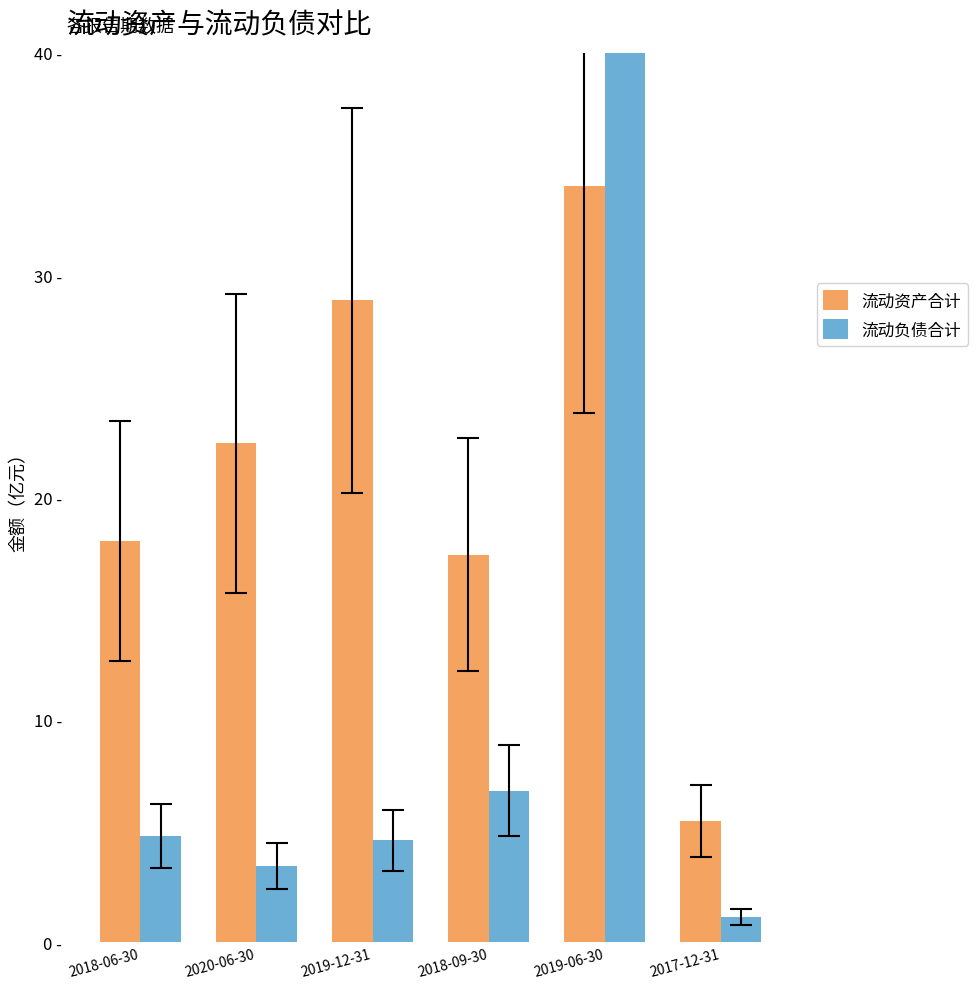

Read the 流动资产合计 value at 2017-12-31.

5.5